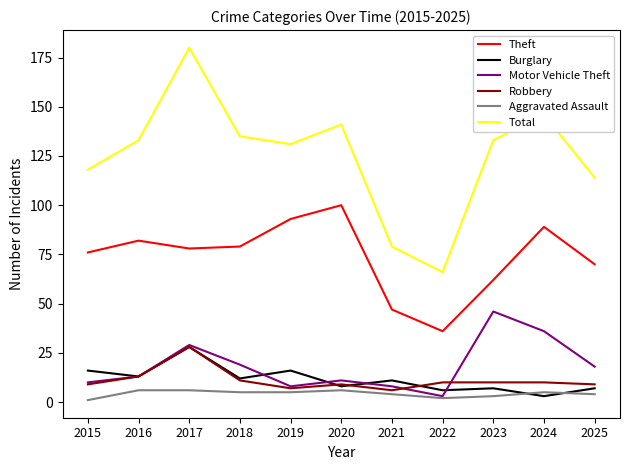

Reading right to left, what are all the values shown in this chart?

Theft: 2025=70	2024=89	2023=62	2022=36	2021=47	2020=100	2019=93	2018=79	2017=78	2016=82	2015=76
Burglary: 2025=7	2024=3	2023=7	2022=6	2021=11	2020=8	2019=16	2018=12	2017=28	2016=13	2015=16
Motor Vehicle Theft: 2025=18	2024=36	2023=46	2022=3	2021=8	2020=11	2019=8	2018=19	2017=29	2016=13	2015=10
Robbery: 2025=9	2024=10	2023=10	2022=10	2021=6	2020=9	2019=7	2018=11	2017=28	2016=13	2015=9
Aggravated Assault: 2025=4	2024=5	2023=3	2022=2	2021=4	2020=6	2019=5	2018=5	2017=6	2016=6	2015=1
Total: 2025=114	2024=146	2023=133	2022=66	2021=79	2020=141	2019=131	2018=135	2017=180	2016=133	2015=118